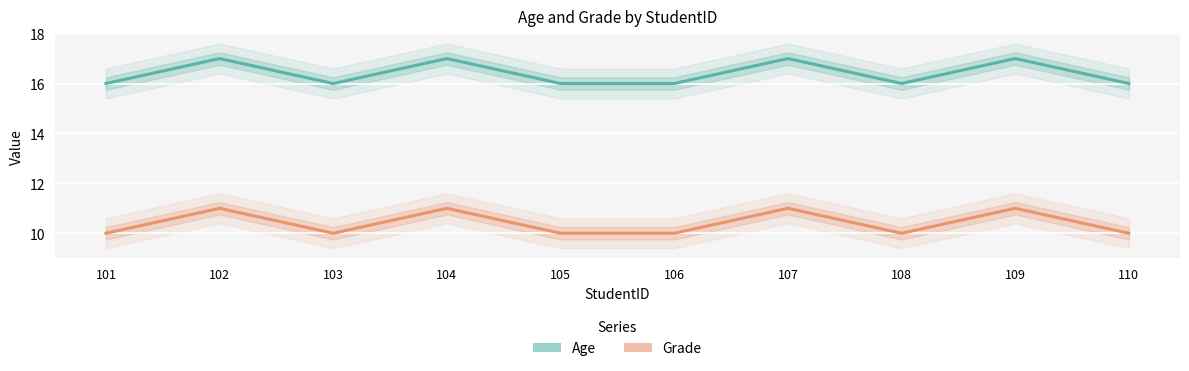

At which category does Age reach its first local peak?

102